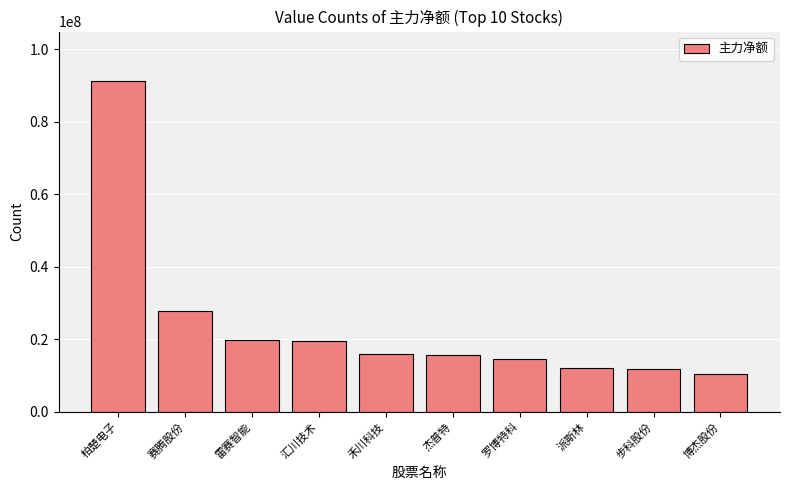

Where does the data first go above 15901703?

柏楚电子